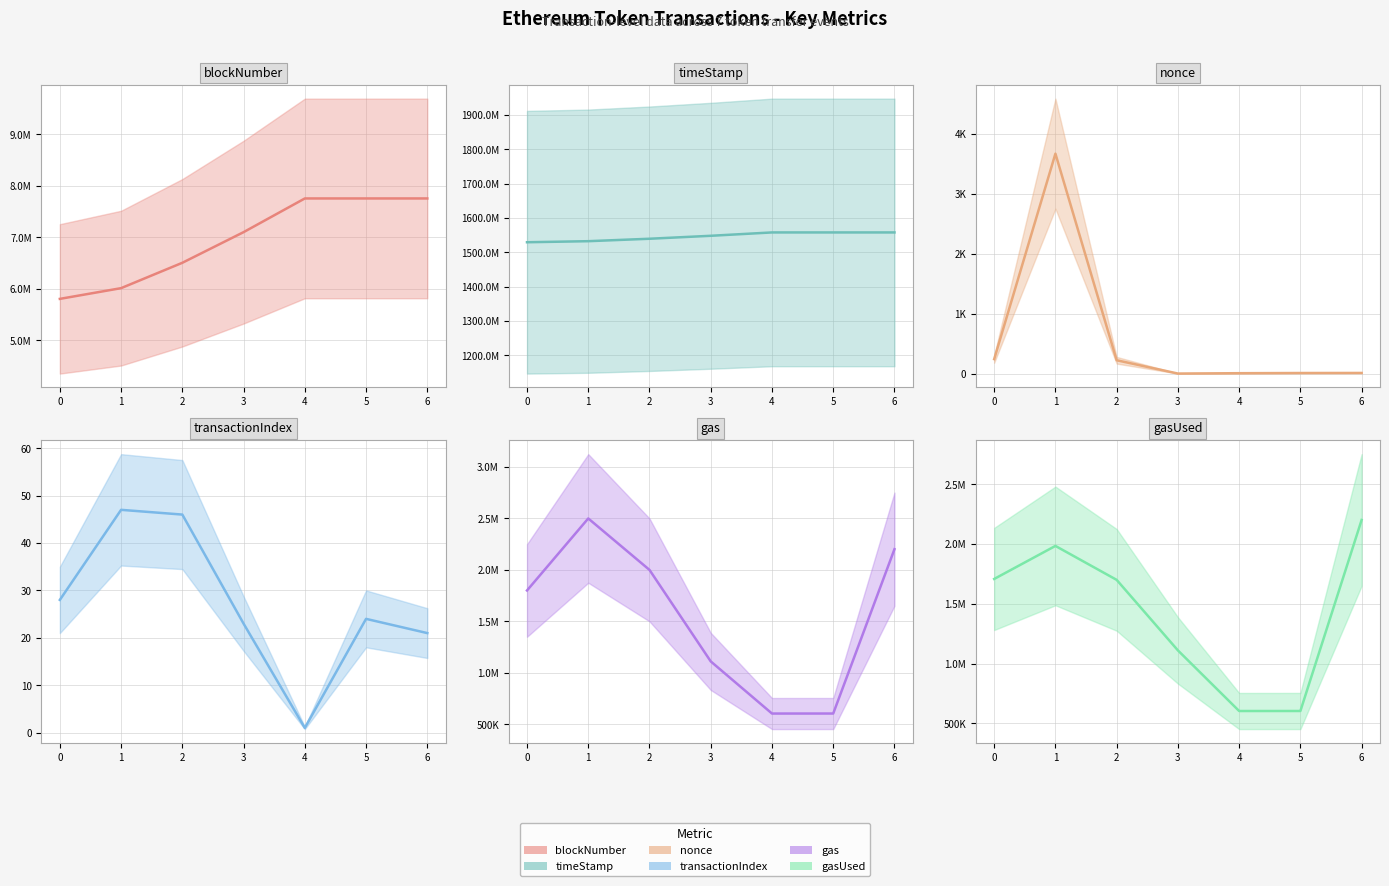

Which series has the largest range (max minus min)?

timeStamp